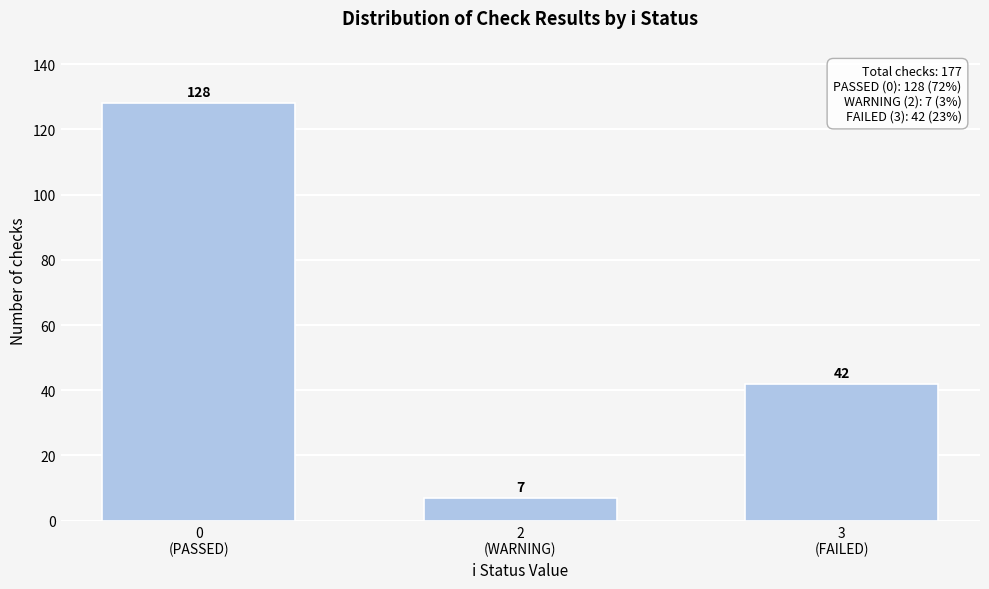

Reading left to right, extract all data points from this chart.

128	7	42